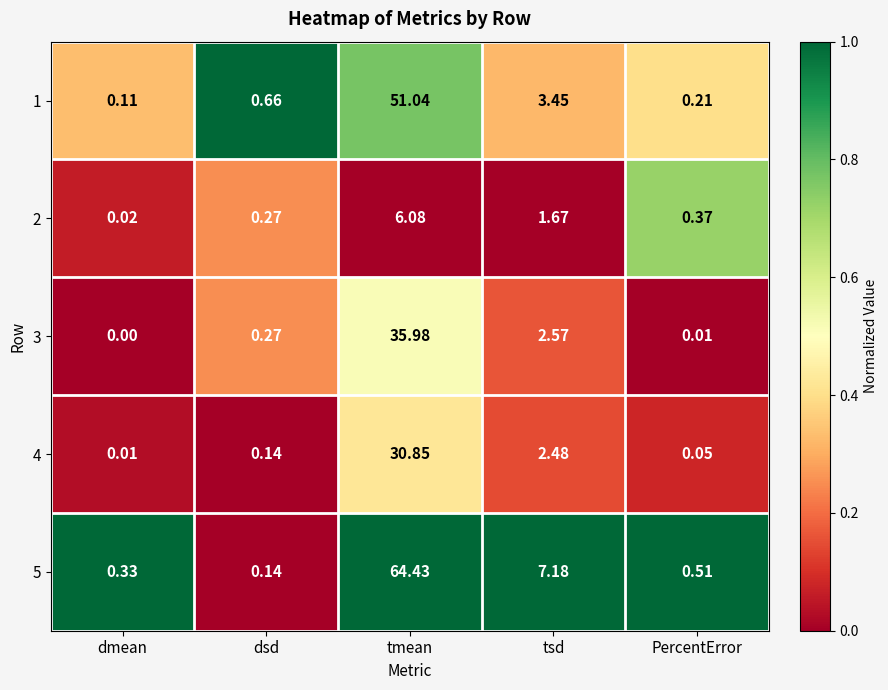

Where is 1 nearest to the value 25?

tsd